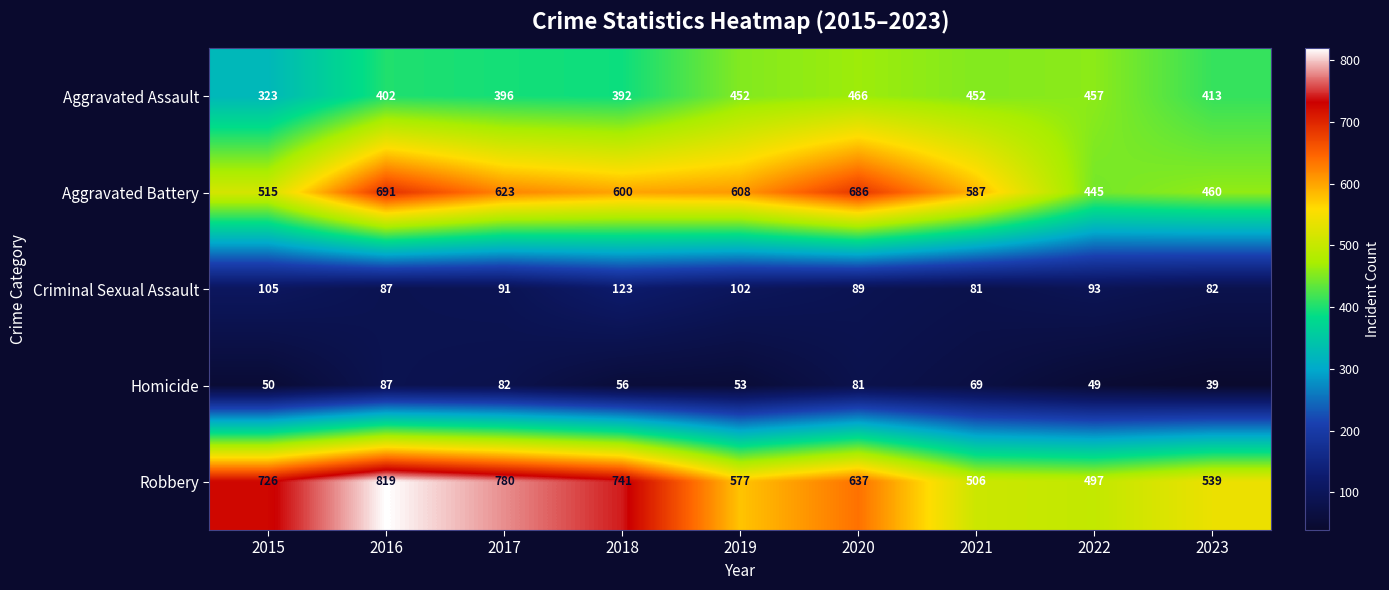

The value of Aggravated Assault at 2022 is 137. True or false?

False